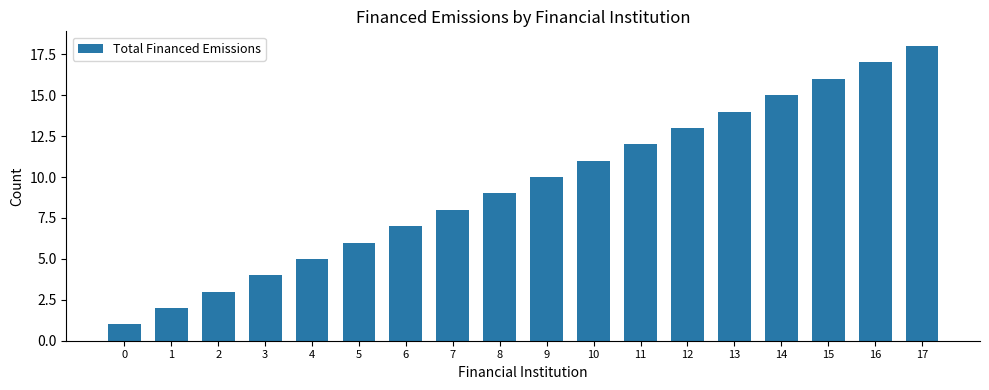

What is the ratio of the value at 14 to the value at 17?

0.8